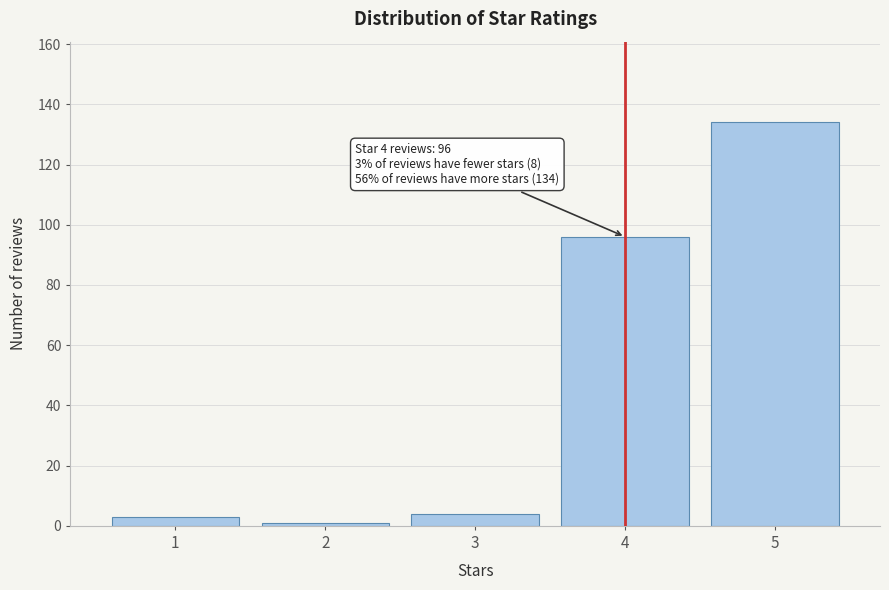

Reading right to left, what are all the values shown in this chart?

134	96	4	1	3